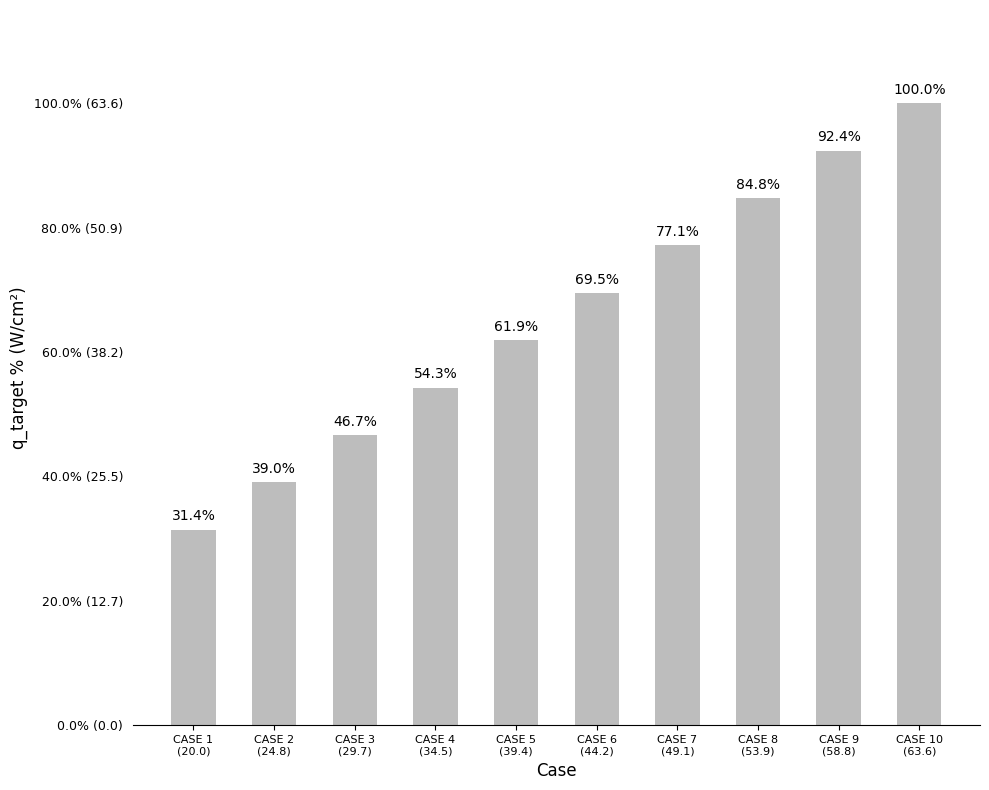

What is the ratio of the value at CASE 2
(24.8) to the value at CASE 10
(63.6)?

0.4